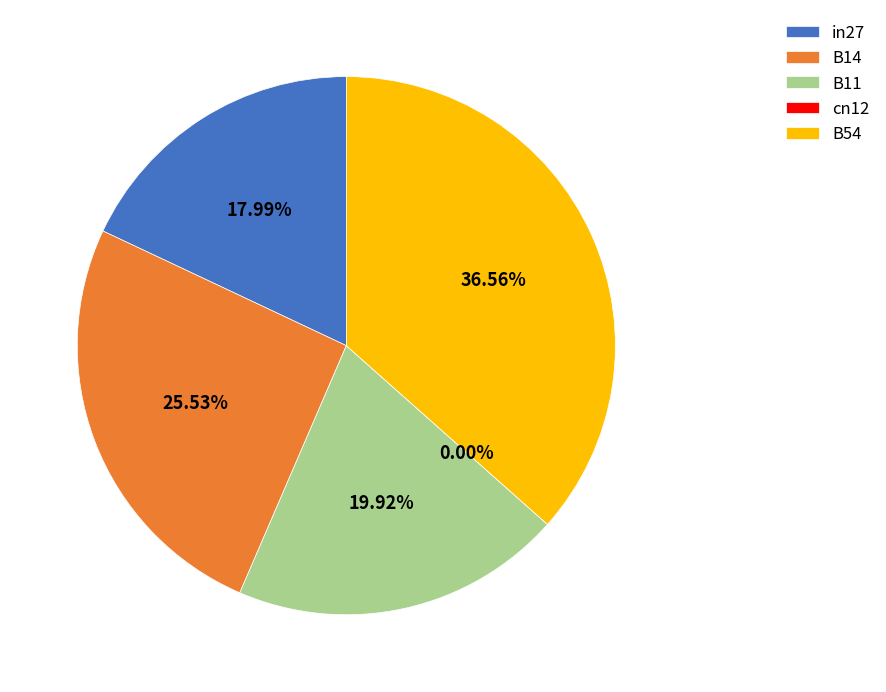

Which category has the biggest portion of the pie?

B54